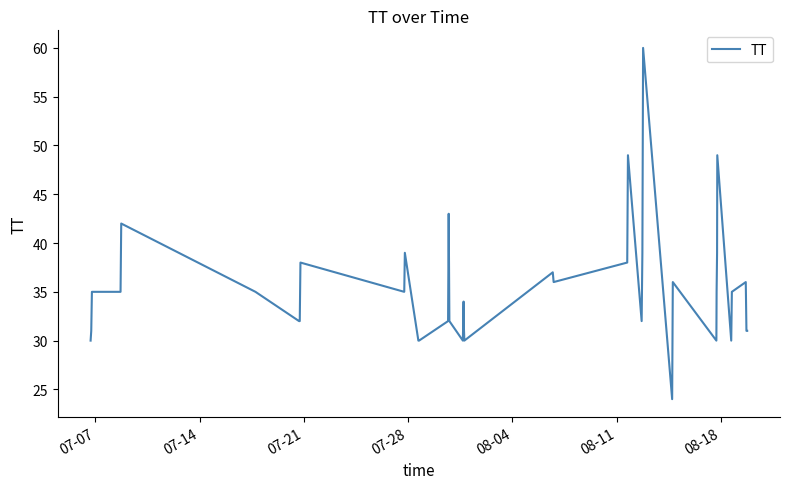

What is the maximum value shown in the chart?

60